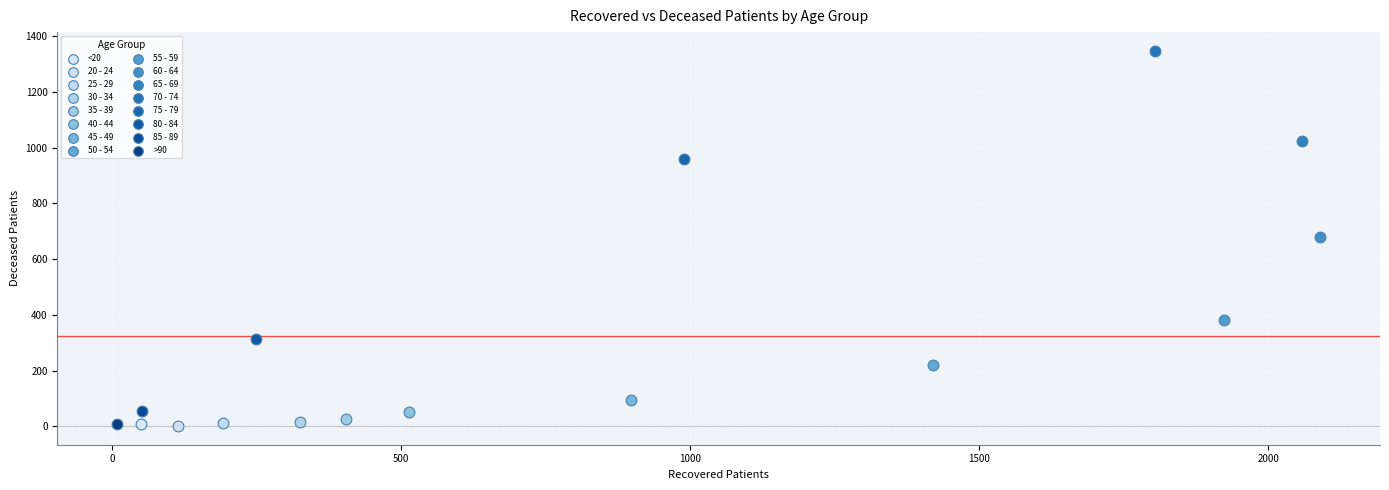

What are all the series names shown in the legend?

<20, 20 - 24, 25 - 29, 30 - 34, 35 - 39, 40 - 44, 45 - 49, 50 - 54, 55 - 59, 60 - 64, 65 - 69, 70 - 74, 75 - 79, 80 - 84, 85 - 89, >90